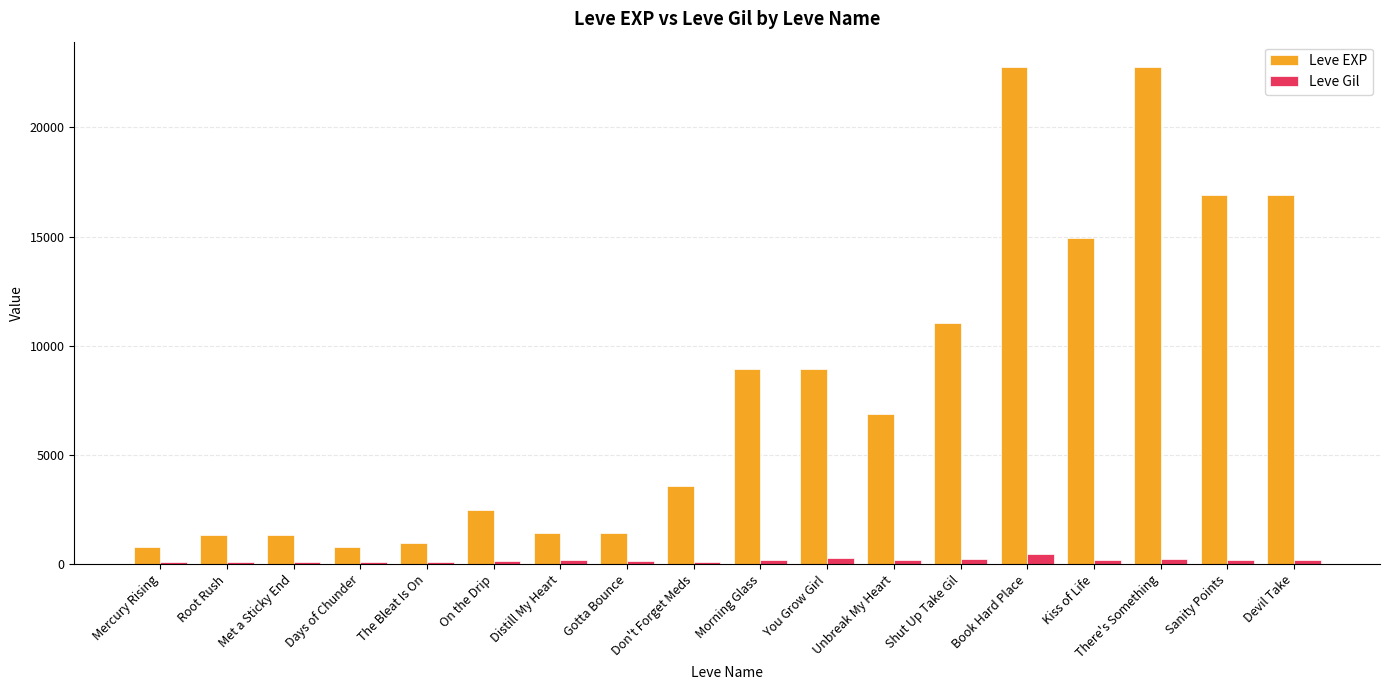

Rank the series by their average value, from lowest to highest.

Leve Gil, Leve EXP